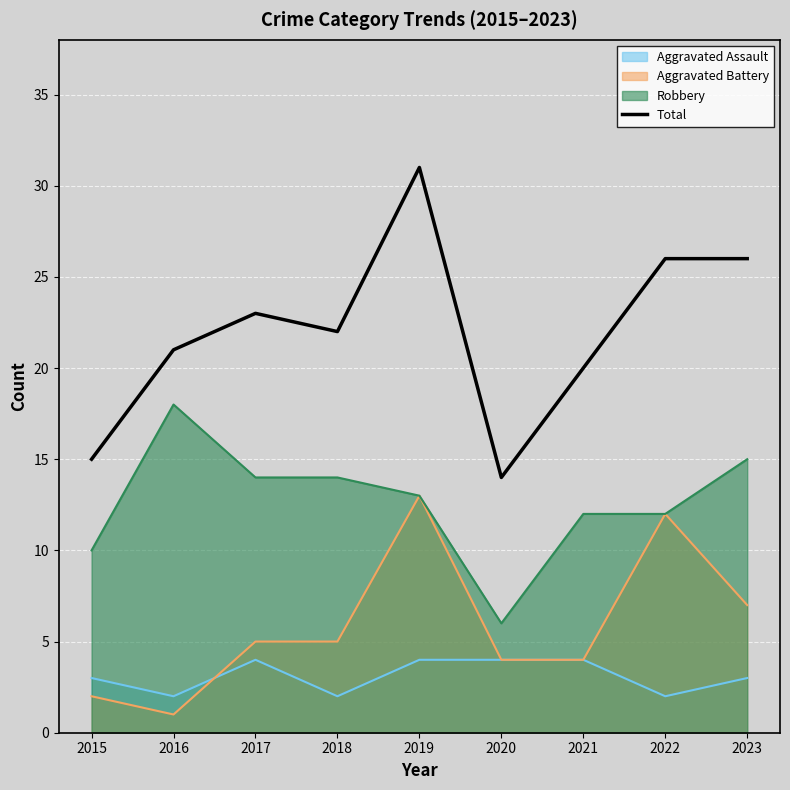

What is the average value?

22